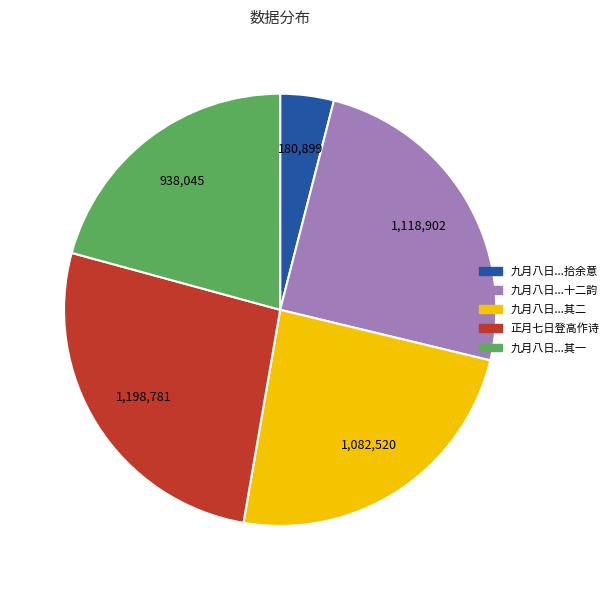

Between 九月八日...拾余意 and 九月八日...其二, which is larger?

九月八日...其二